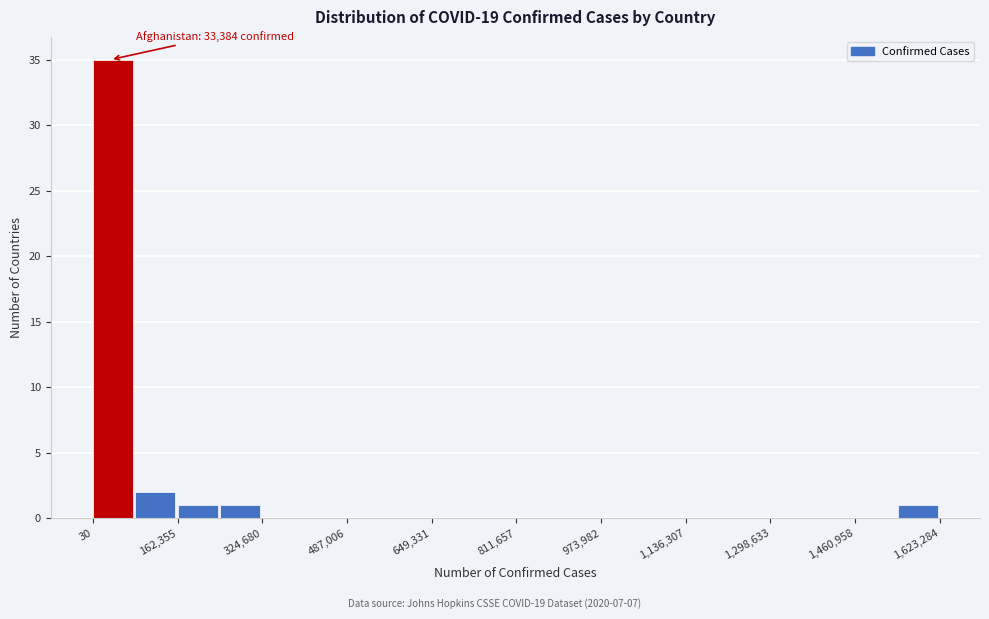

Which range on the x-axis has the tallest bar?

0 to 80000